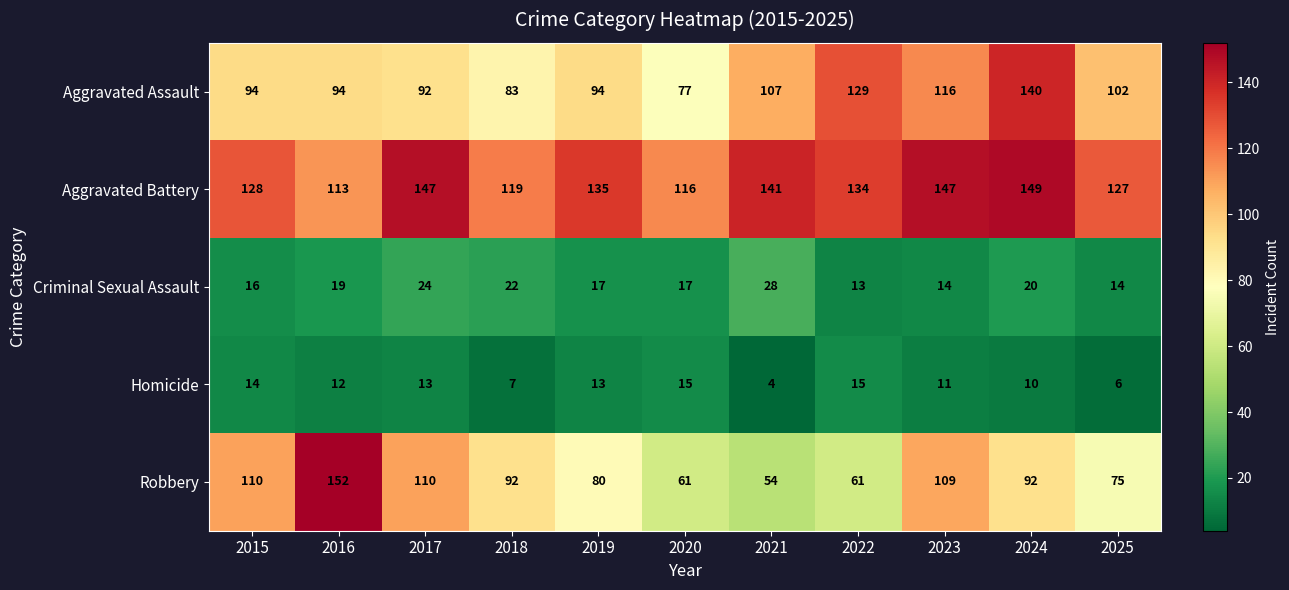

Which series has the widest spread of values?

Robbery